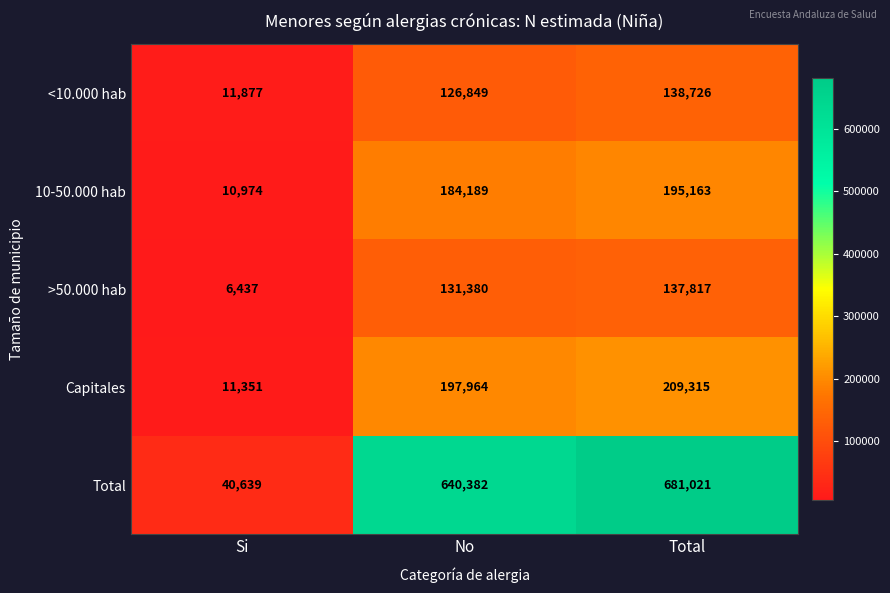

Which series has the largest total across all categories?

Total